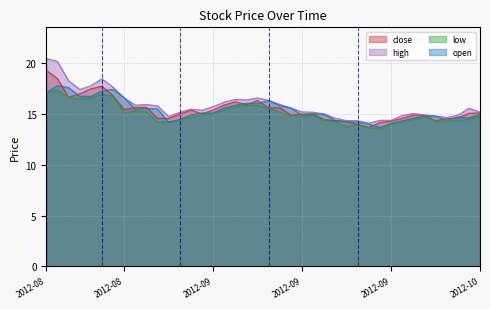

What is the maximum value shown in the chart?

20.5